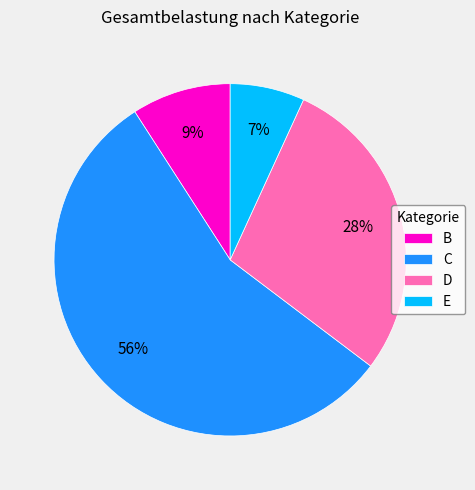

Do B and E together represent more than half of the pie?

No